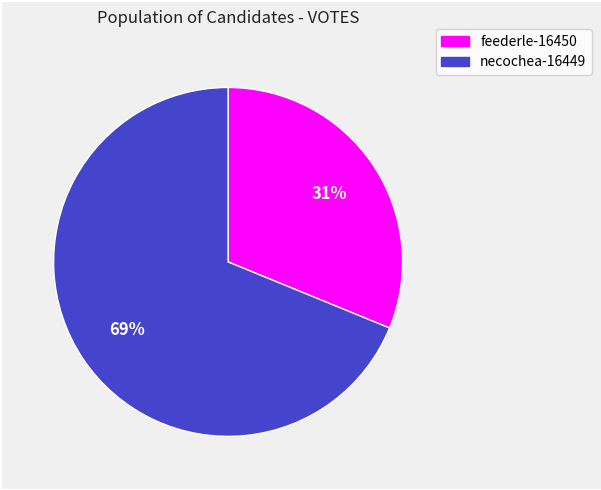

Rank the categories by value from lowest to highest.

feederle-16450, necochea-16449